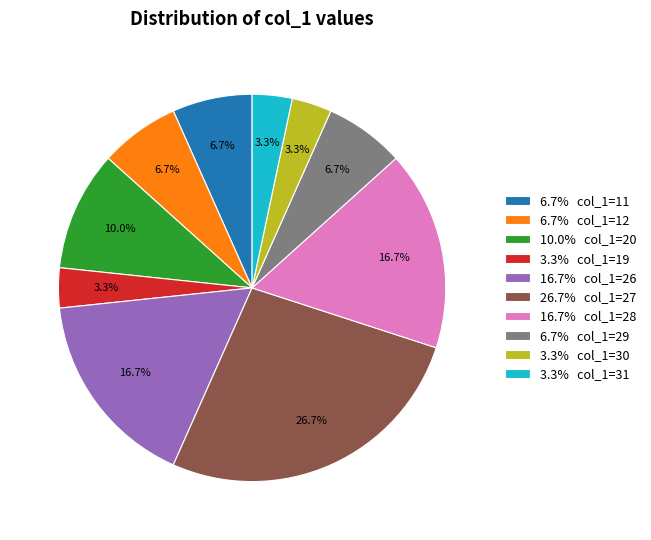

To the nearest percent, what is the difference between the largest and smallest slice percentages?

23%